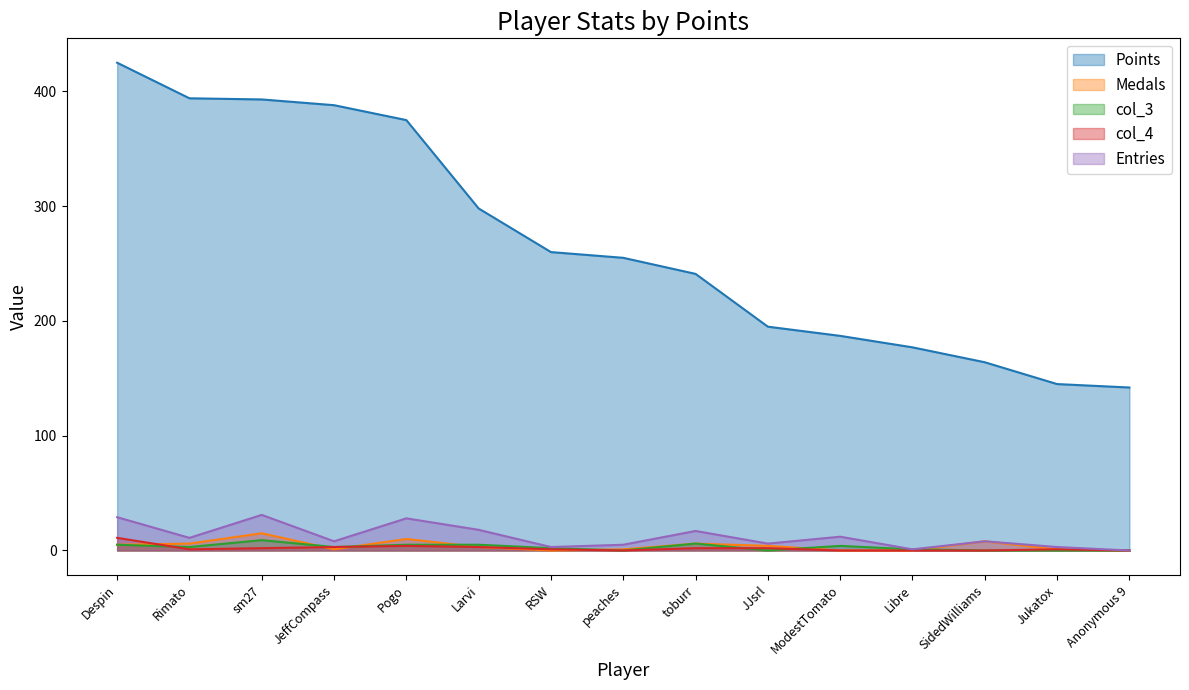

Is the value of col_3 at Libre greater than the value of Points at toburr?

No